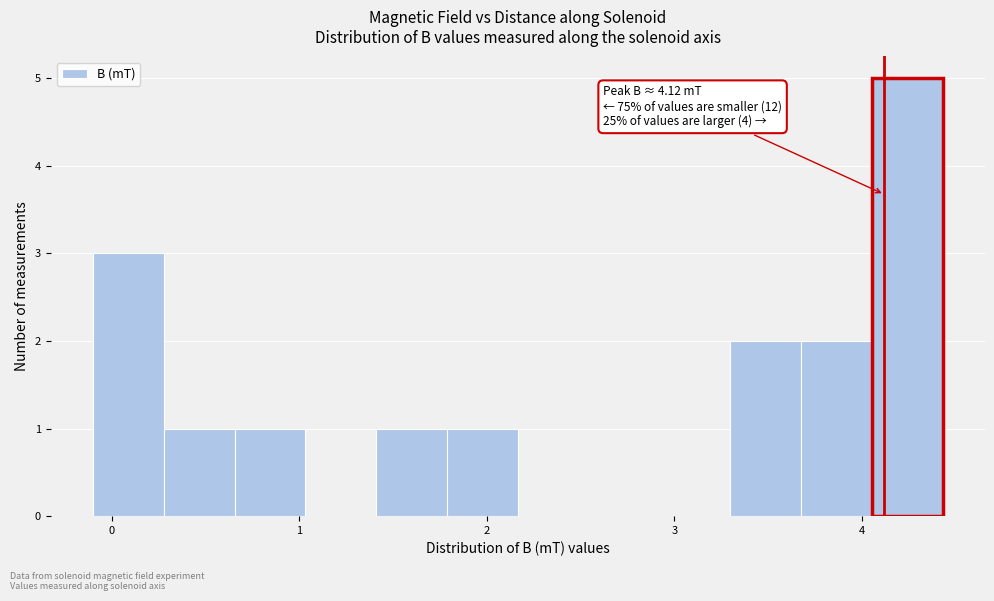

Around what value on the x-axis is the tallest bar? Give the approximate position of its centre, as read against the axis.

4.2